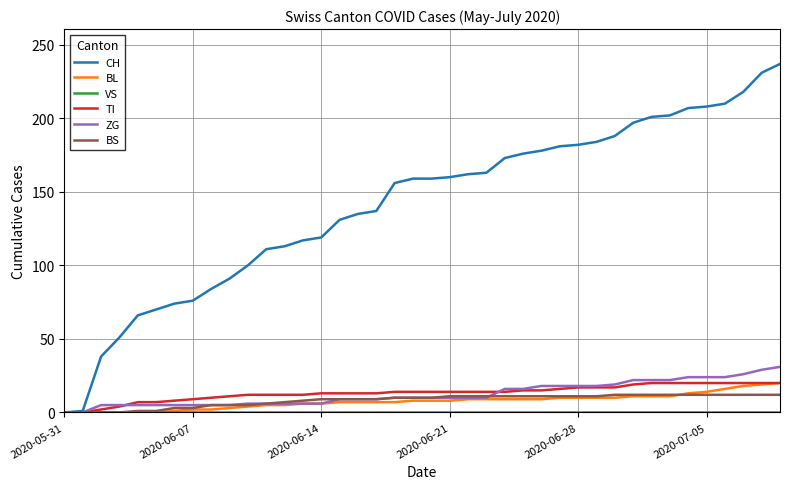

Which series has the largest range (max minus min)?

CH